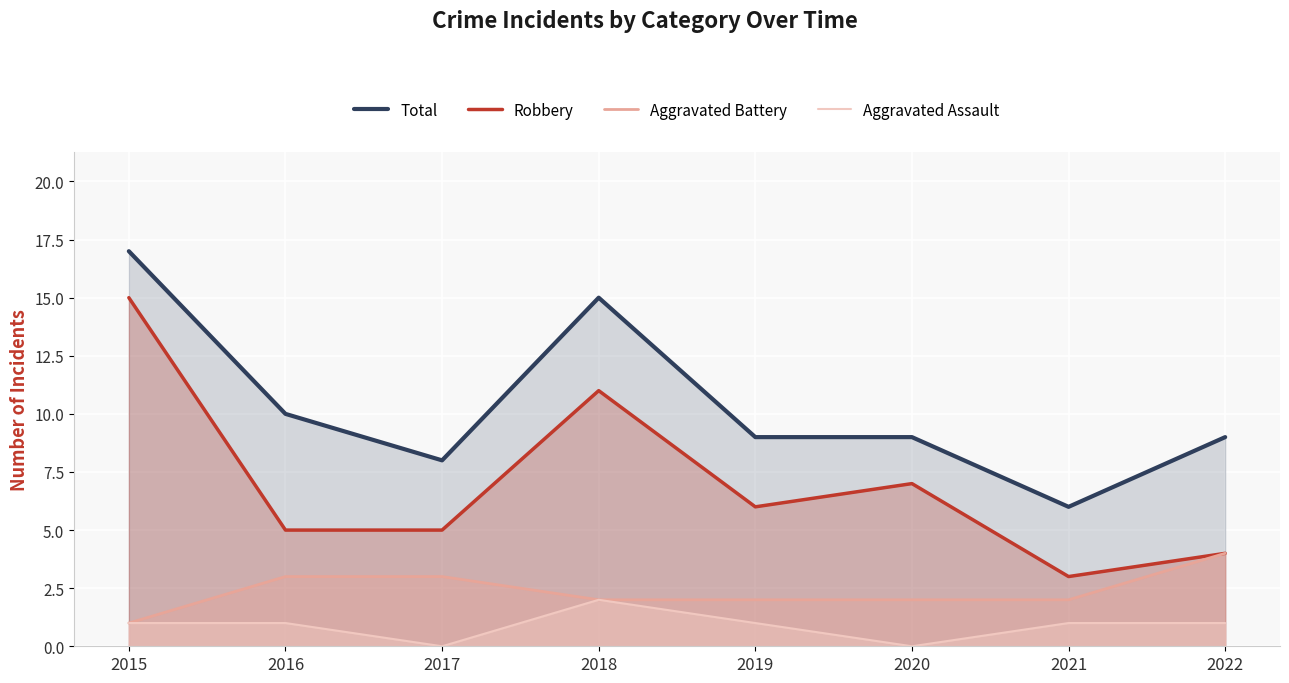

Which series changed the most between 2015 and 2022?

Robbery